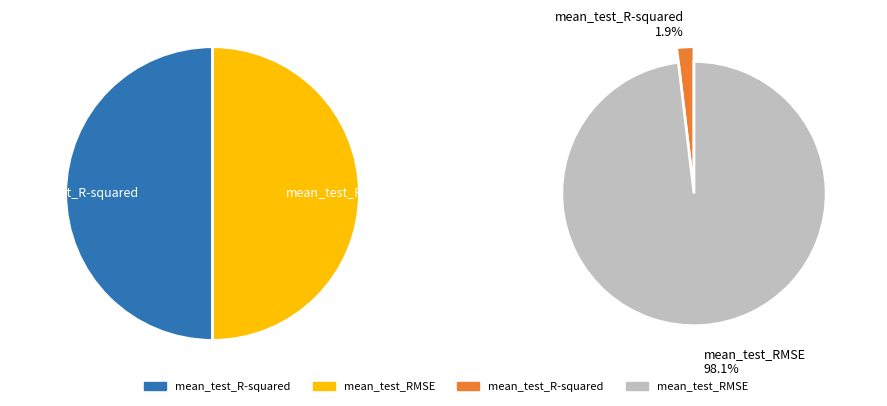

Count the number of slices in the pie.

2